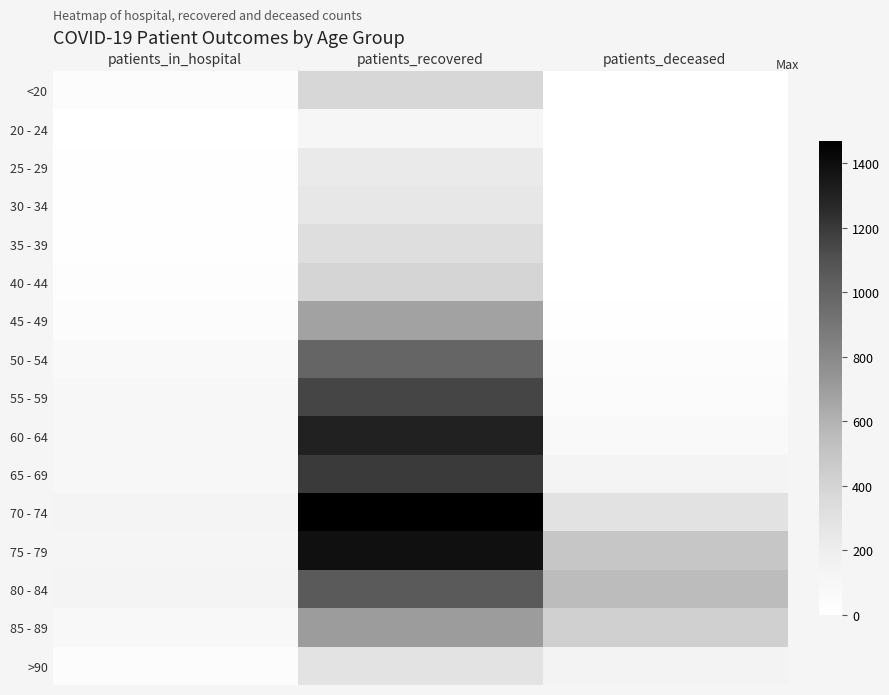

Reading left to right, list all the values displayed in this chart.

<20: patients_in_hospital=32	patients_recovered=377	patients_deceased=2
20 - 24: patients_in_hospital=3	patients_recovered=110	patients_deceased=0
25 - 29: patients_in_hospital=12	patients_recovered=225	patients_deceased=1
30 - 34: patients_in_hospital=14	patients_recovered=251	patients_deceased=3
35 - 39: patients_in_hospital=12	patients_recovered=322	patients_deceased=5
40 - 44: patients_in_hospital=27	patients_recovered=393	patients_deceased=3
45 - 49: patients_in_hospital=31	patients_recovered=676	patients_deceased=14
50 - 54: patients_in_hospital=68	patients_recovered=991	patients_deceased=29
55 - 59: patients_in_hospital=90	patients_recovered=1149	patients_deceased=41
60 - 64: patients_in_hospital=91	patients_recovered=1300	patients_deceased=64
65 - 69: patients_in_hospital=92	patients_recovered=1193	patients_deceased=130
70 - 74: patients_in_hospital=136	patients_recovered=1468	patients_deceased=291
75 - 79: patients_in_hospital=122	patients_recovered=1387	patients_deceased=488
80 - 84: patients_in_hospital=137	patients_recovered=1051	patients_deceased=551
85 - 89: patients_in_hospital=82	patients_recovered=700	patients_deceased=420
>90: patients_in_hospital=31	patients_recovered=285	patients_deceased=144